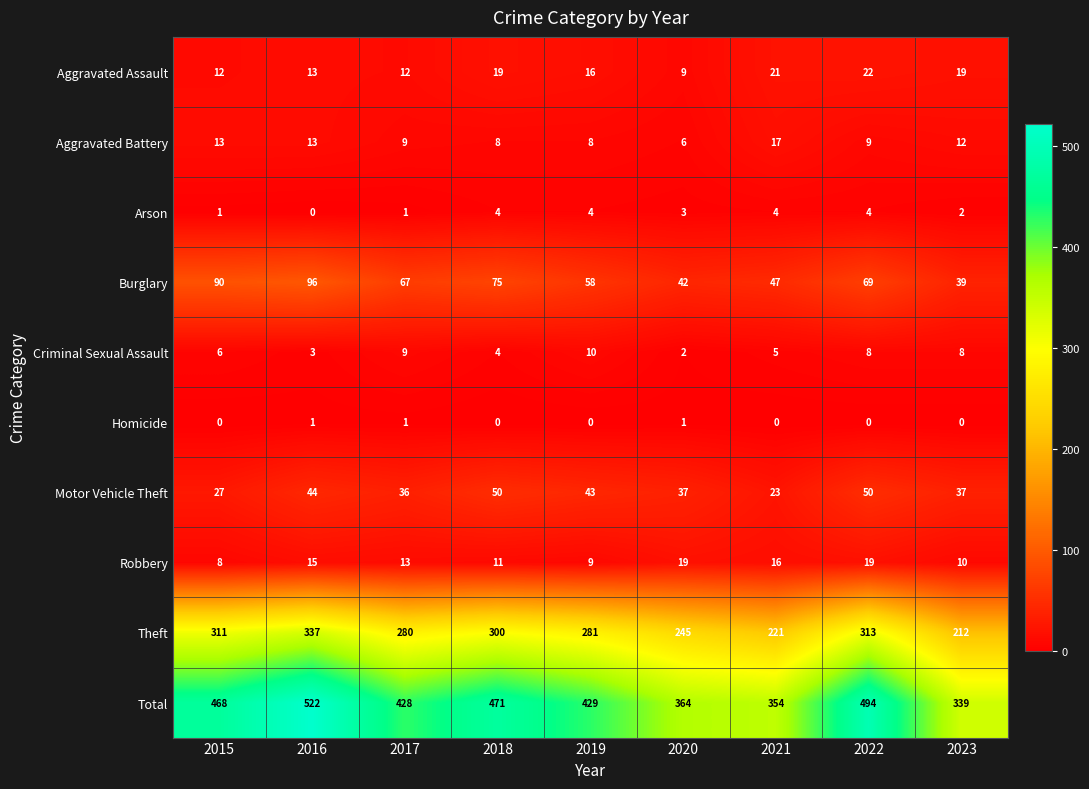

At which label does Motor Vehicle Theft first exceed 37?

2016